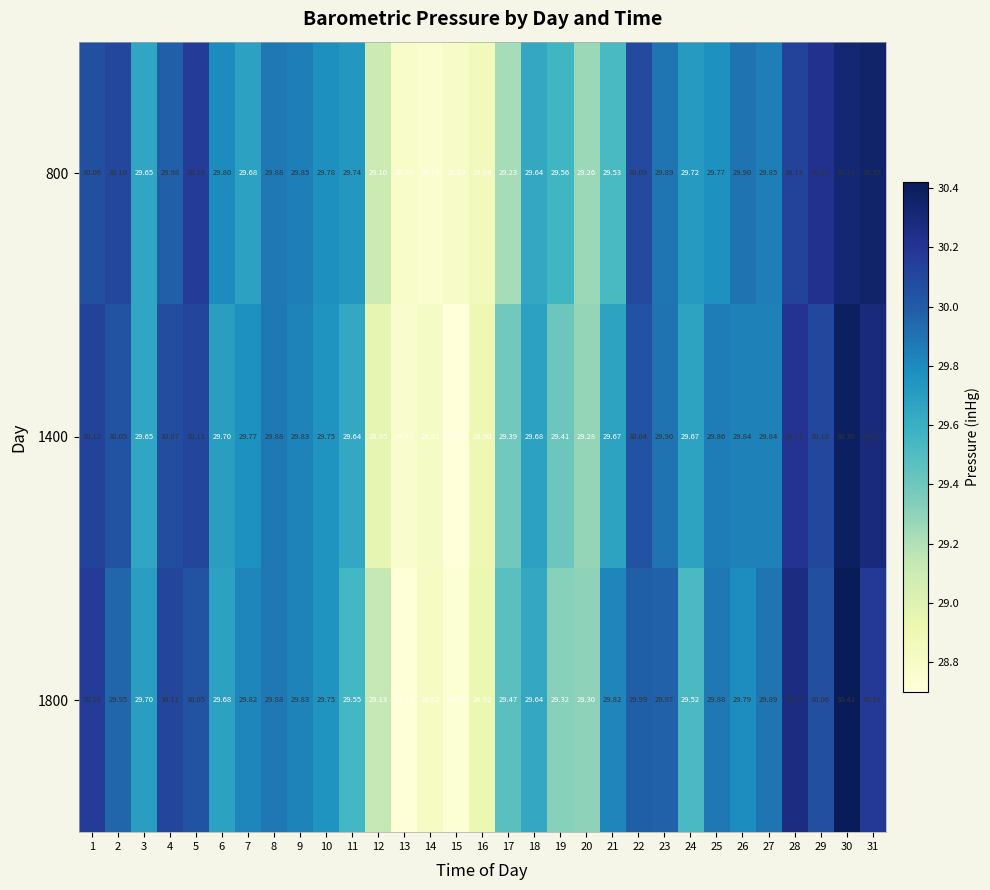

Is the value of 1800 at 2 greater than the value of 1400 at 28?

No